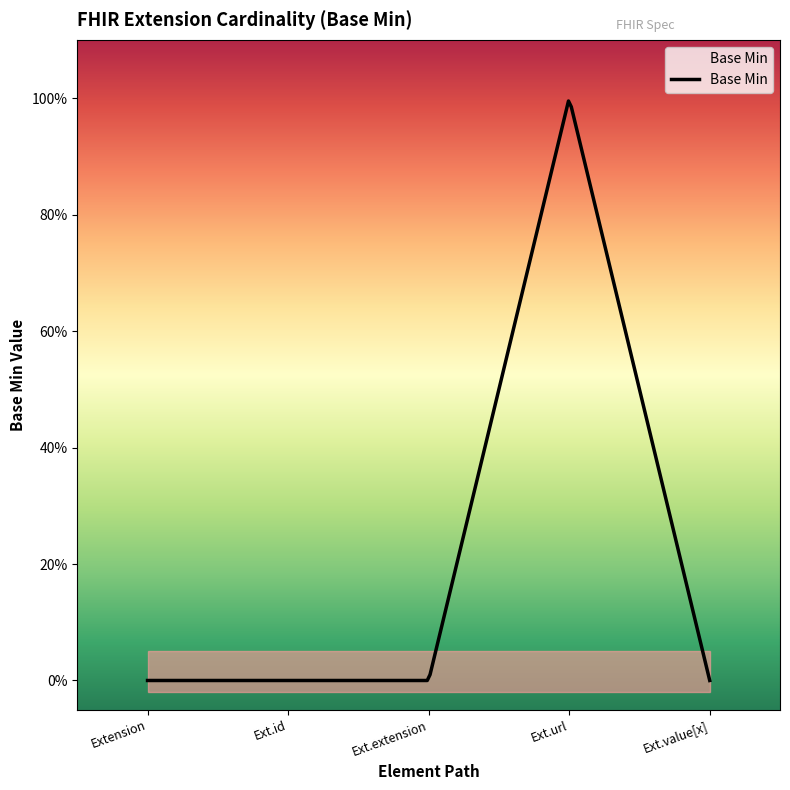

True or false: the data shows 0 at Extension.value[x].

True